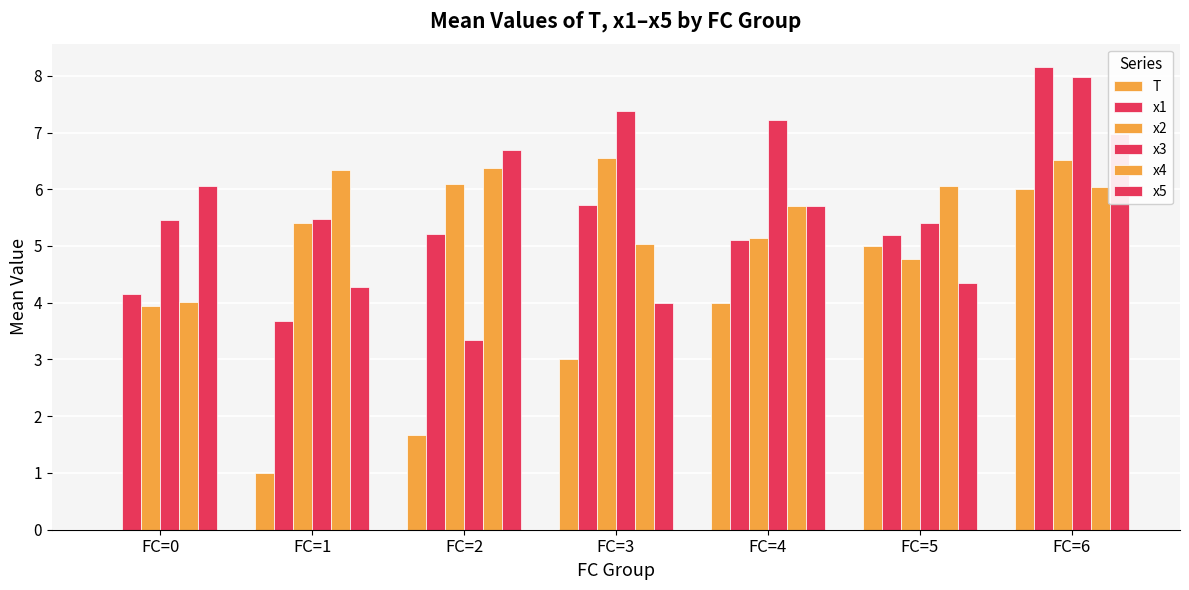

At which label does x2 reach its peak?

FC=3